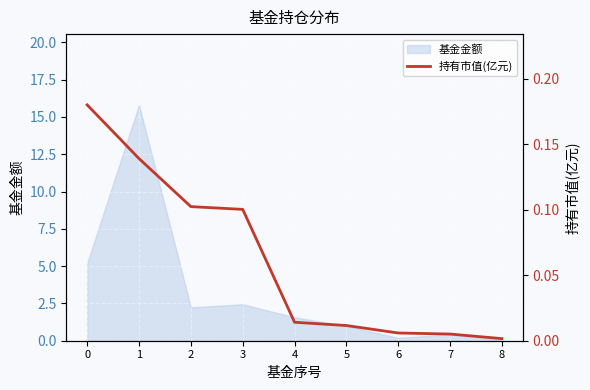

Is it true that 基金金额 equals 0.4 at 7?

True